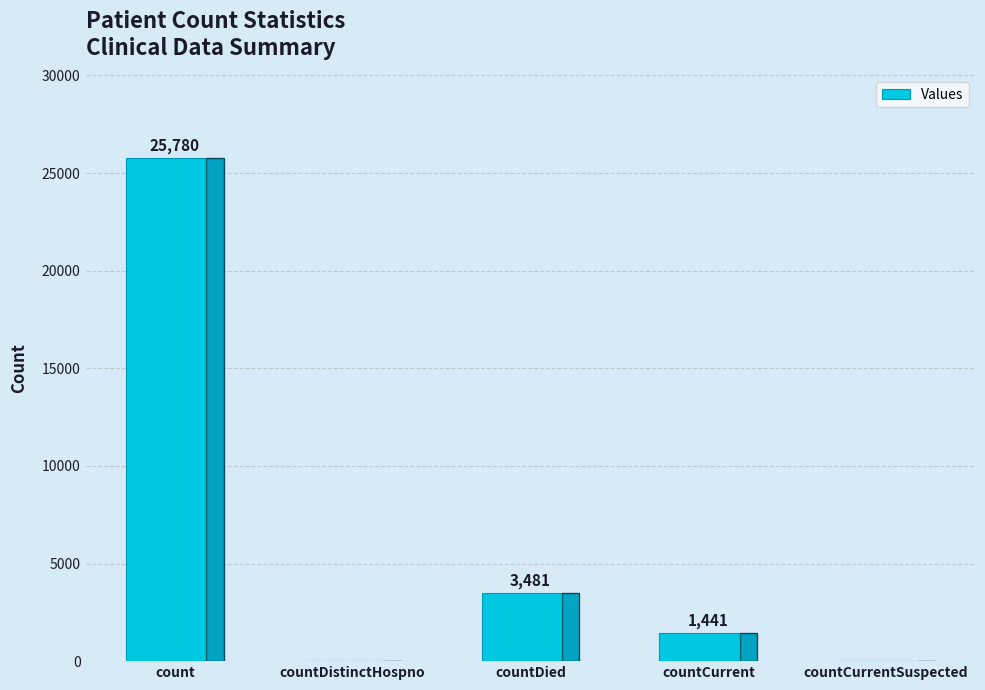

What is the sum of the values at countDied and countDistinctHospno?

3481